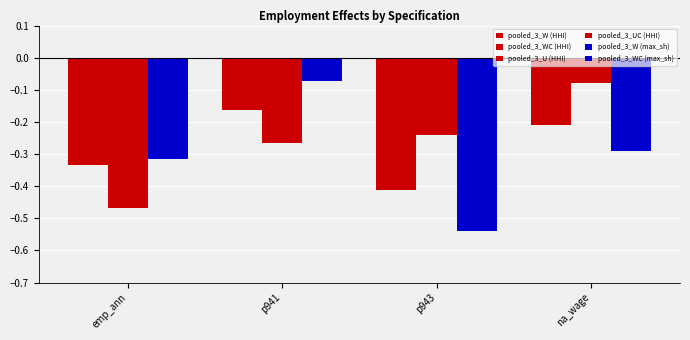

What is the label of the 2nd bar from the left?

p941